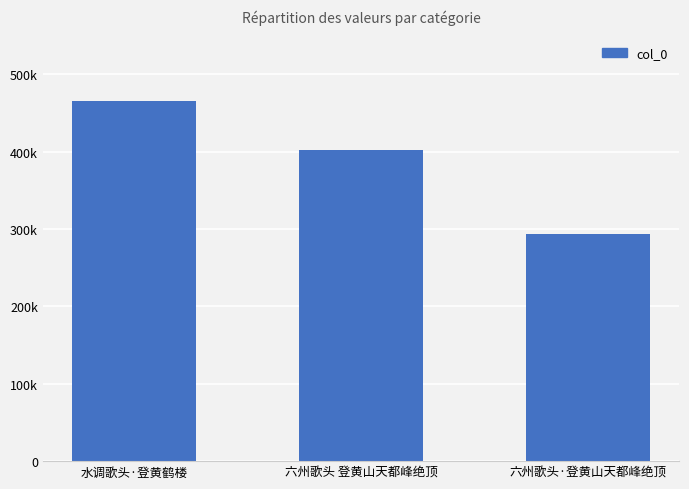

What is the change in value from 六州歌头 登黄山天都峰绝顶 to 六州歌头·登黄山天都峰绝顶?

-108117